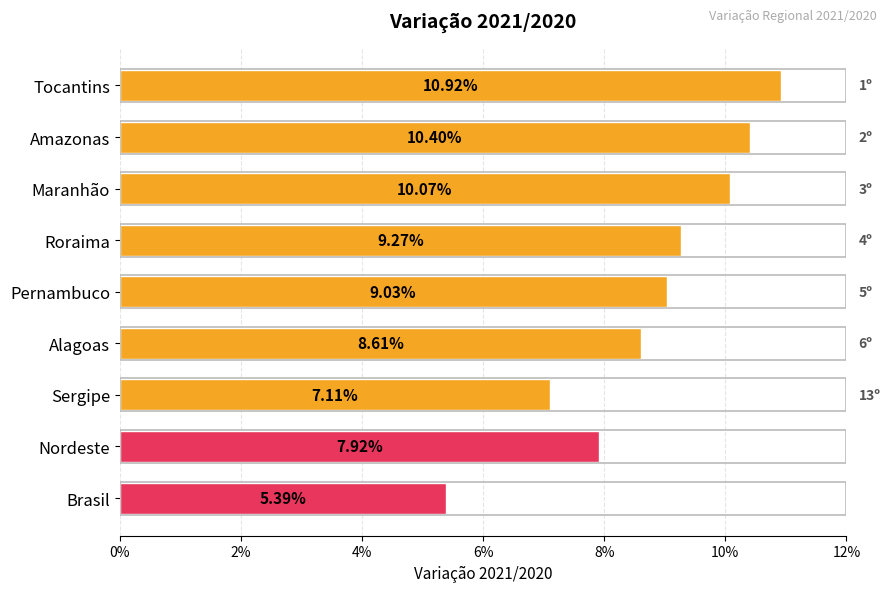

Does the chart contain stacked bars?

No